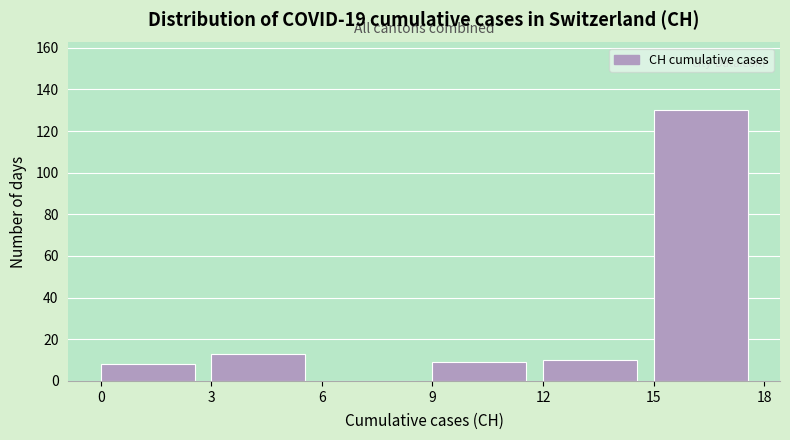

Which range on the x-axis has the tallest bar?

15 to 18